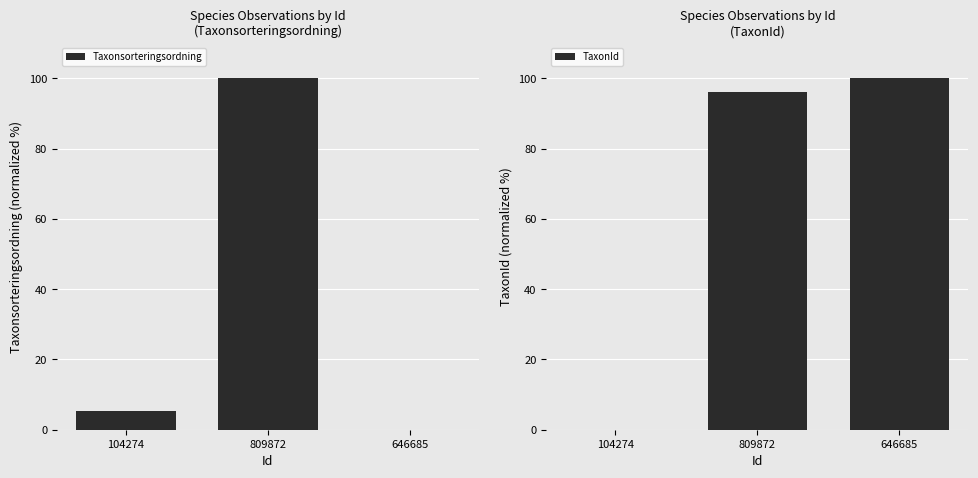

How many values in TaxonId are above zero?

2